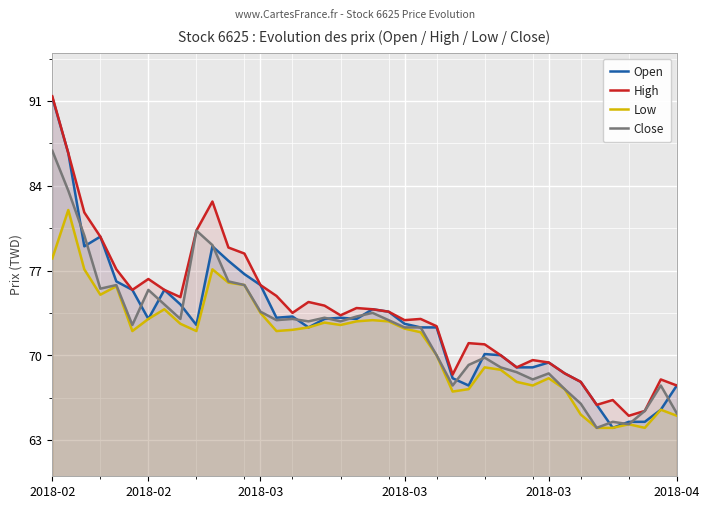

Which series has the largest range (max minus min)?

Open